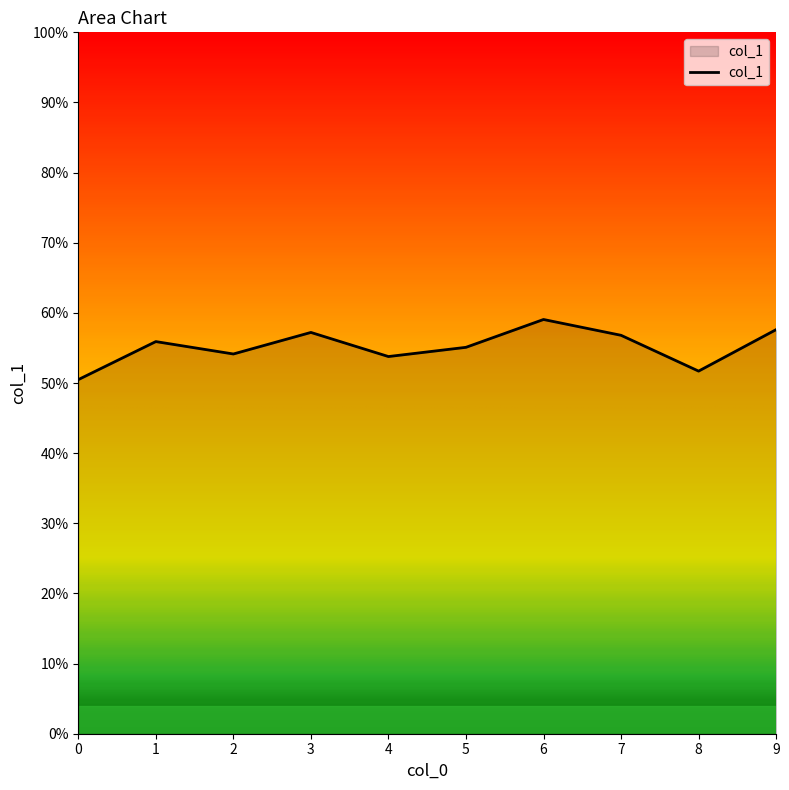

Does the chart display data point markers on the line(s)?

No